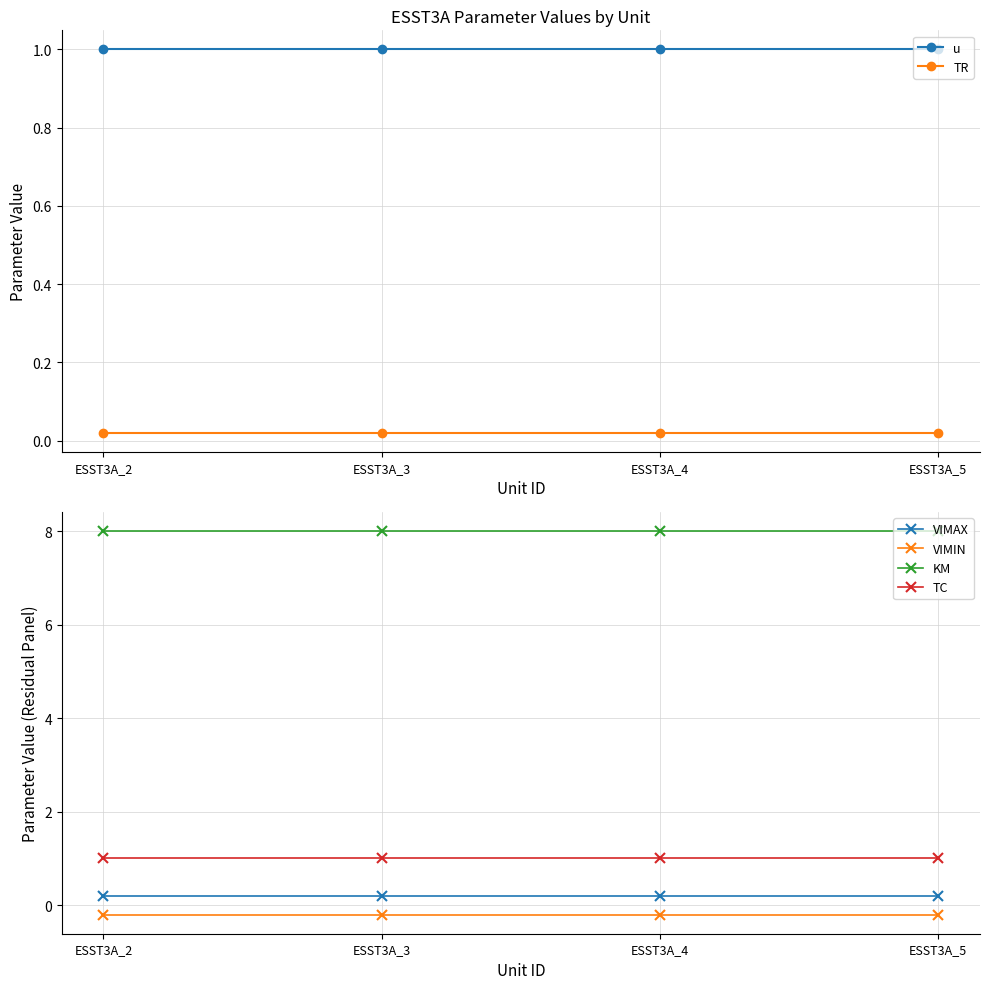

Which category has the lowest value in the VIMIN series?

ESST3A_2